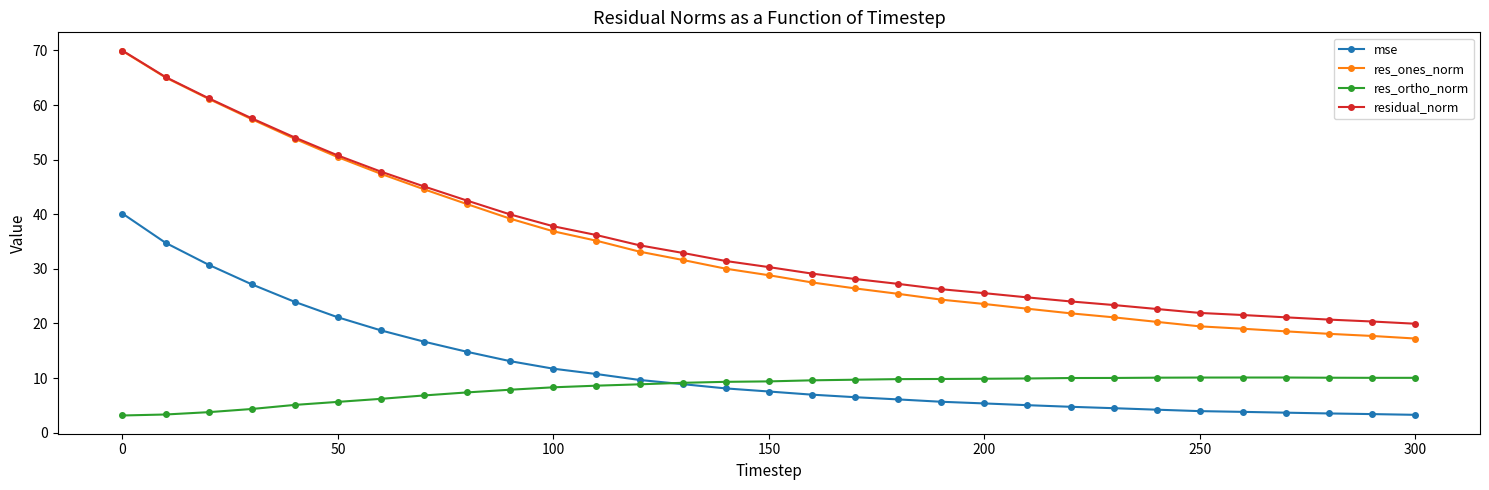

At how many categories does at least one series exceed 53?

5